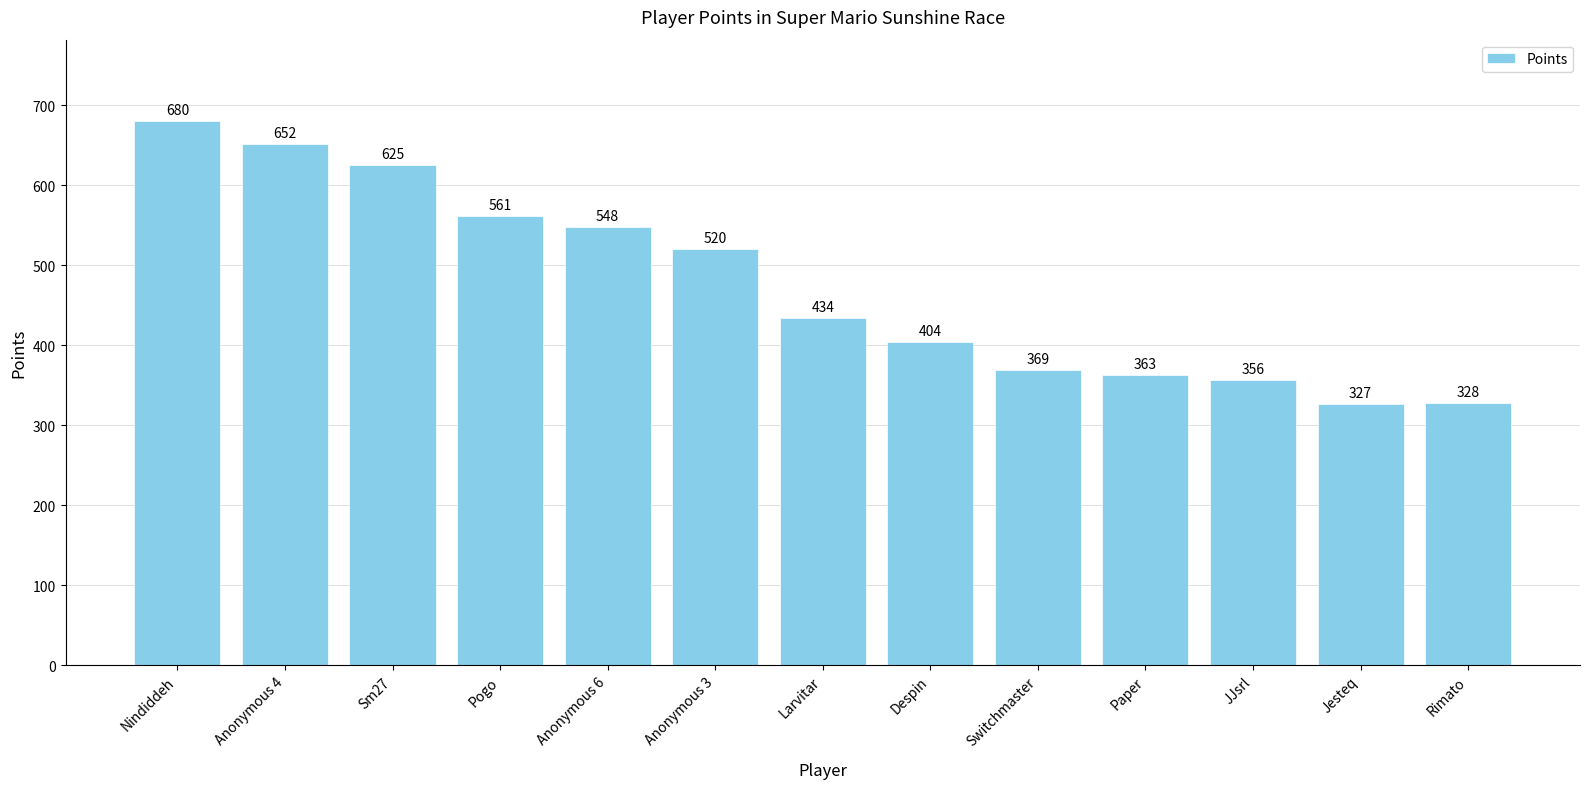

Is it true that the value at Rimato is 69?

False